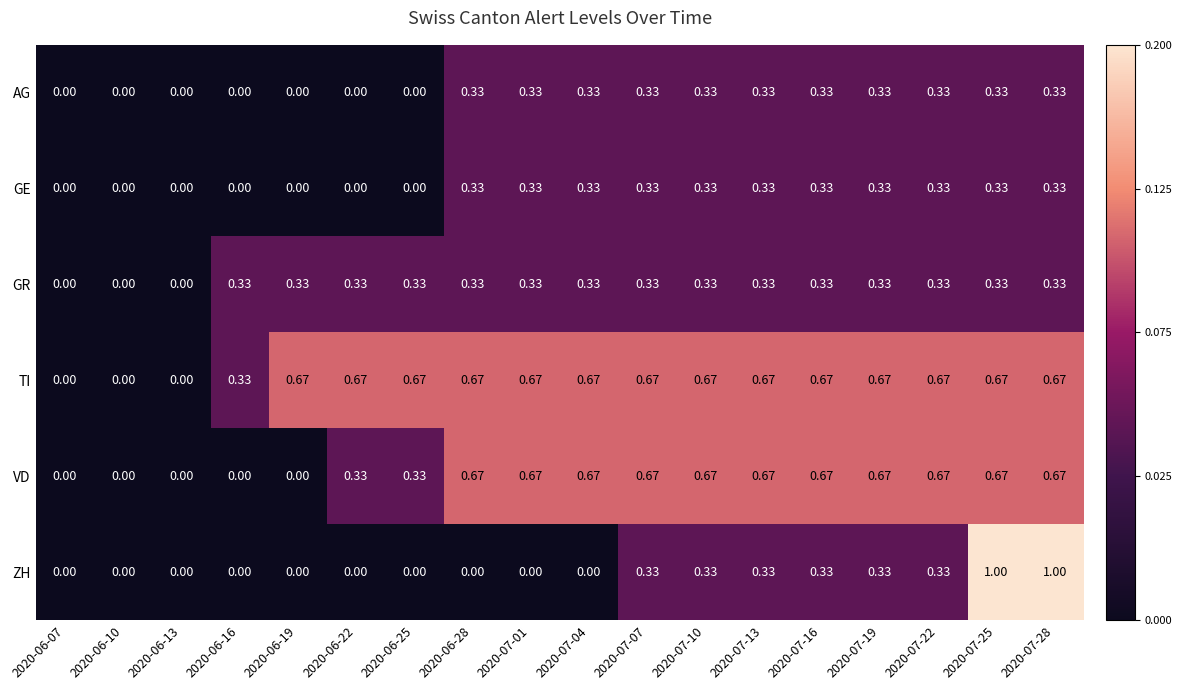

Between 2020-07-13 and 2020-07-25, which series saw the biggest shift?

ZH